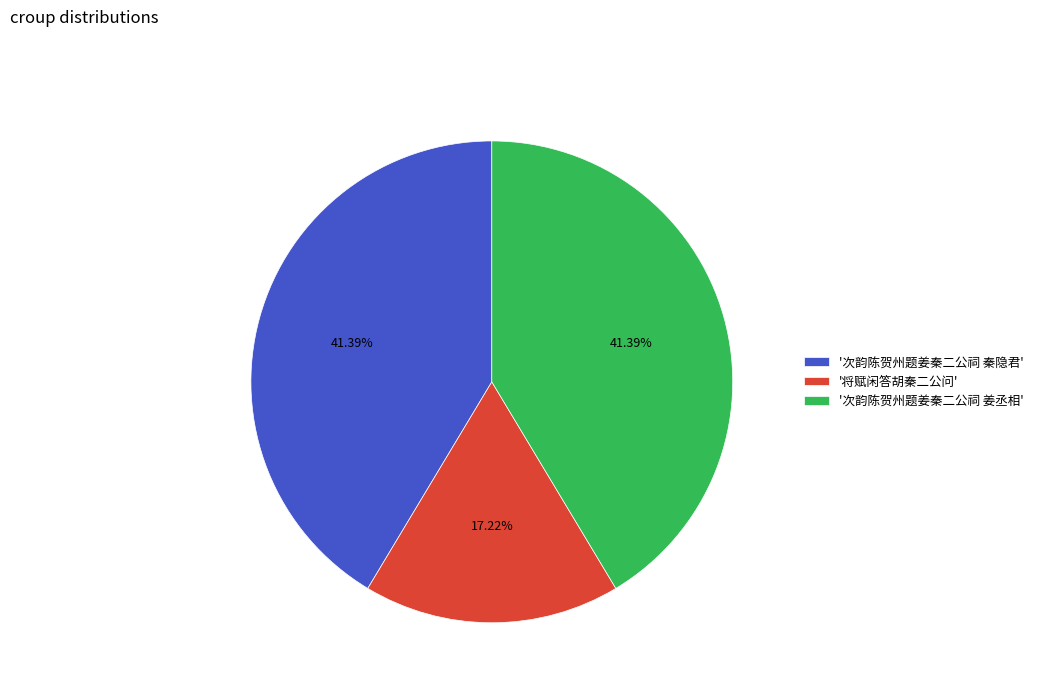

To the nearest percent, what is the difference between the largest and smallest slice percentages?

24%